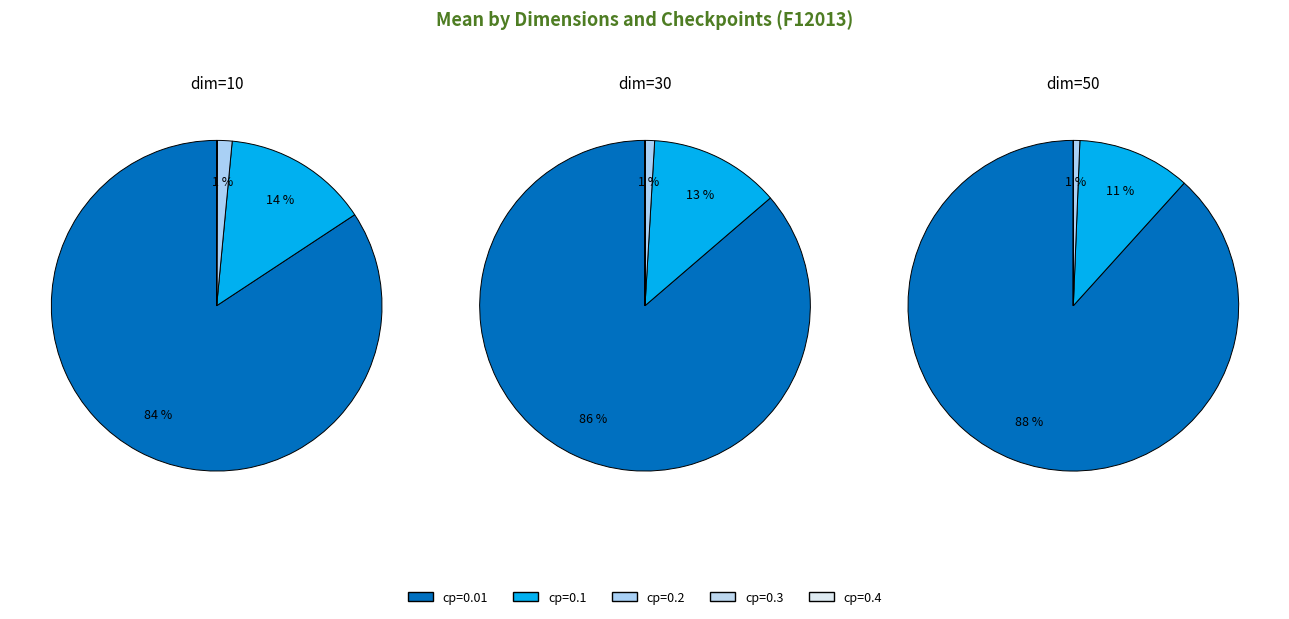

What is the difference between the highest and lowest values at 3?

9.5